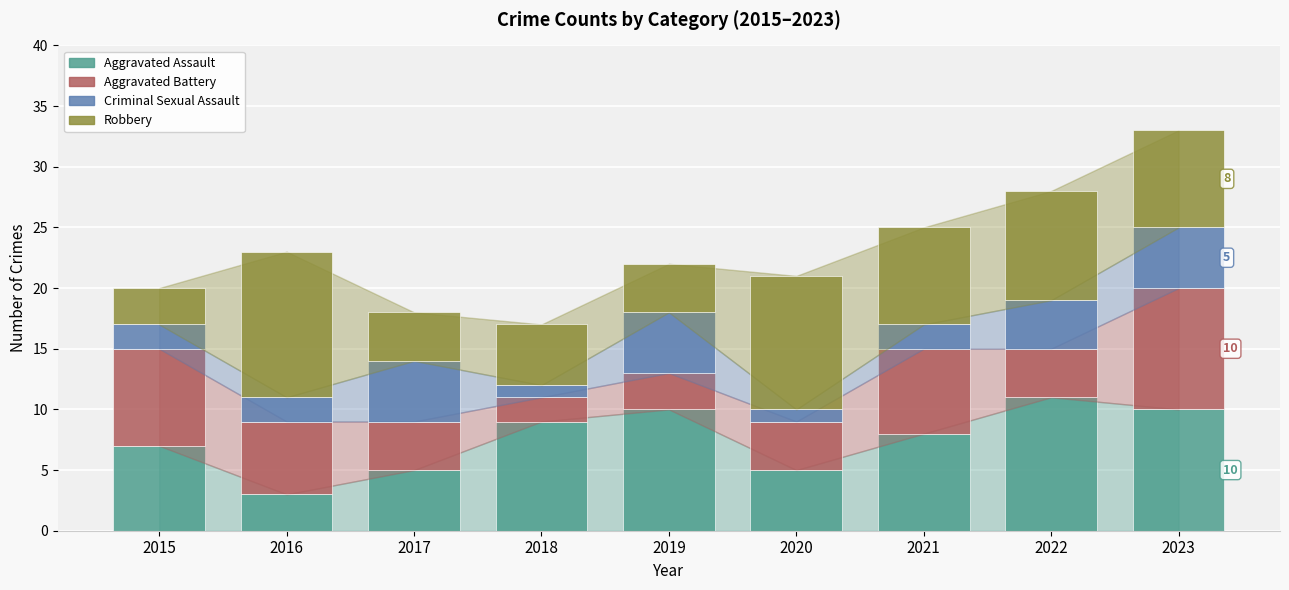

The value of Criminal Sexual Assault at 2021 is 1. True or false?

False